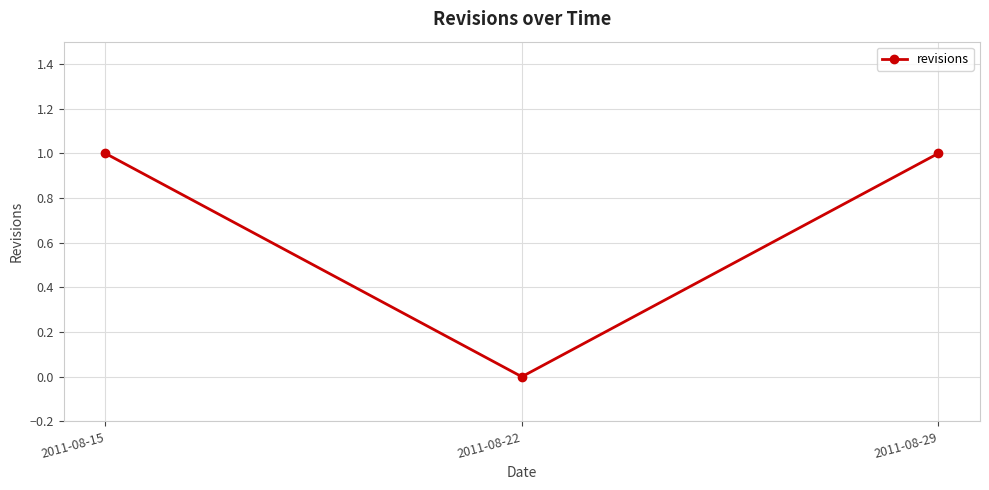

What is the value of the 1st point from the left?

1